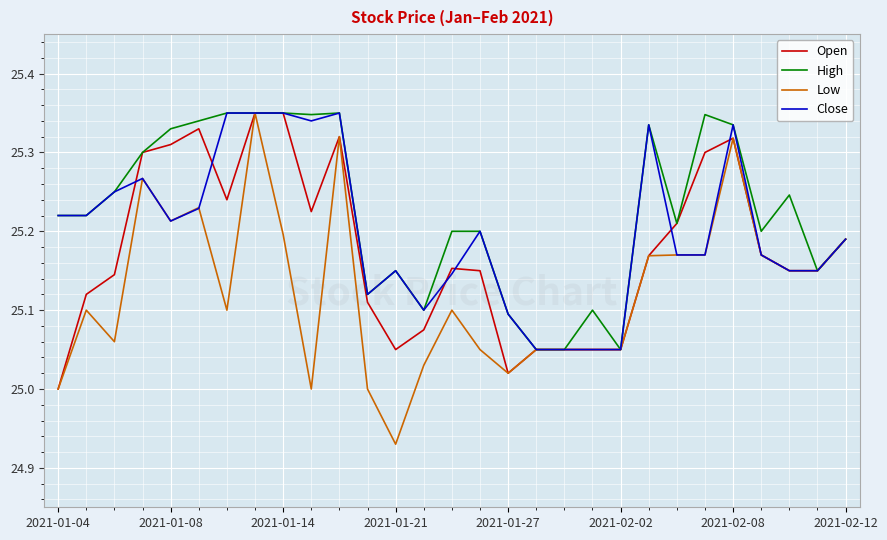

Rank the series by their average value, from highest to lowest.

High, Close, Open, Low